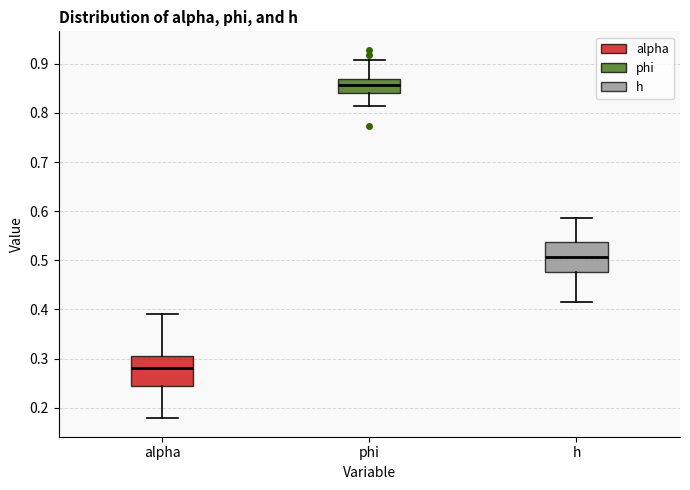

Reading left to right, transcribe this box plot: for each box, give where its median line is, the range the box spans, and where its two whiskers end, as read against the y-axis. The values are not printed on the chart, so give them approximately, as read against the axis.

alpha: median 0.28, box 0.24 to 0.31, whiskers 0.18 to 0.39
phi: median 0.86, box 0.84 to 0.87, whiskers 0.81 to 0.91
h: median 0.51, box 0.48 to 0.54, whiskers 0.41 to 0.59